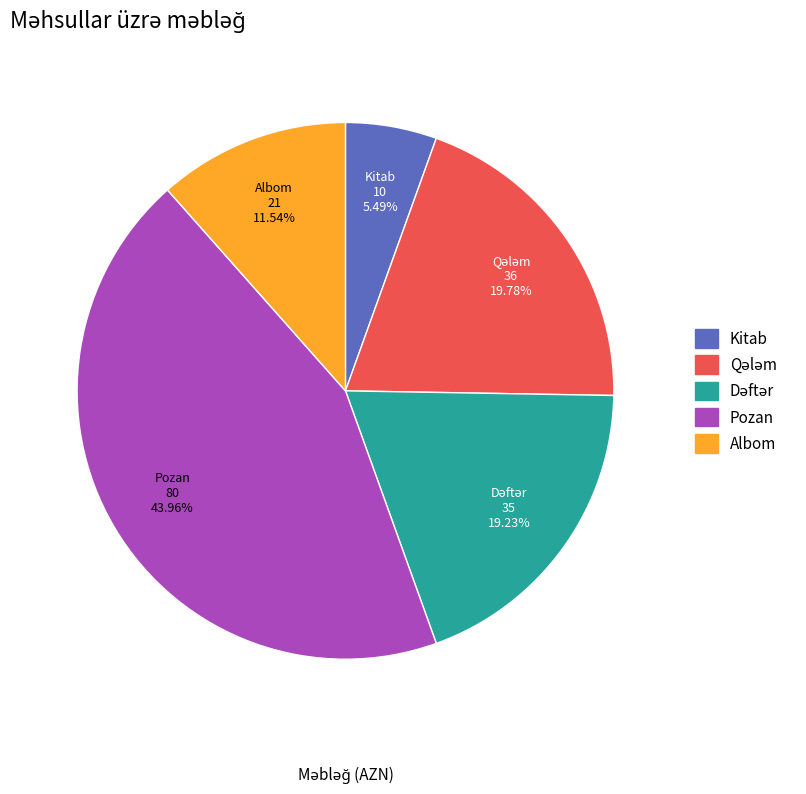

How many slices are in this pie chart?

5